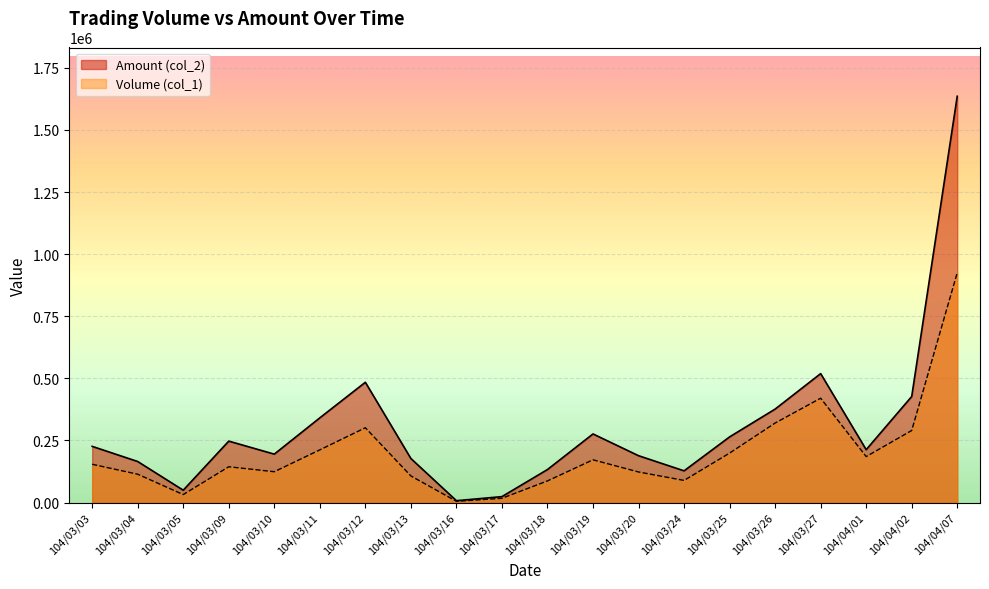

What is the total value across all series at 104/03/18?

219830